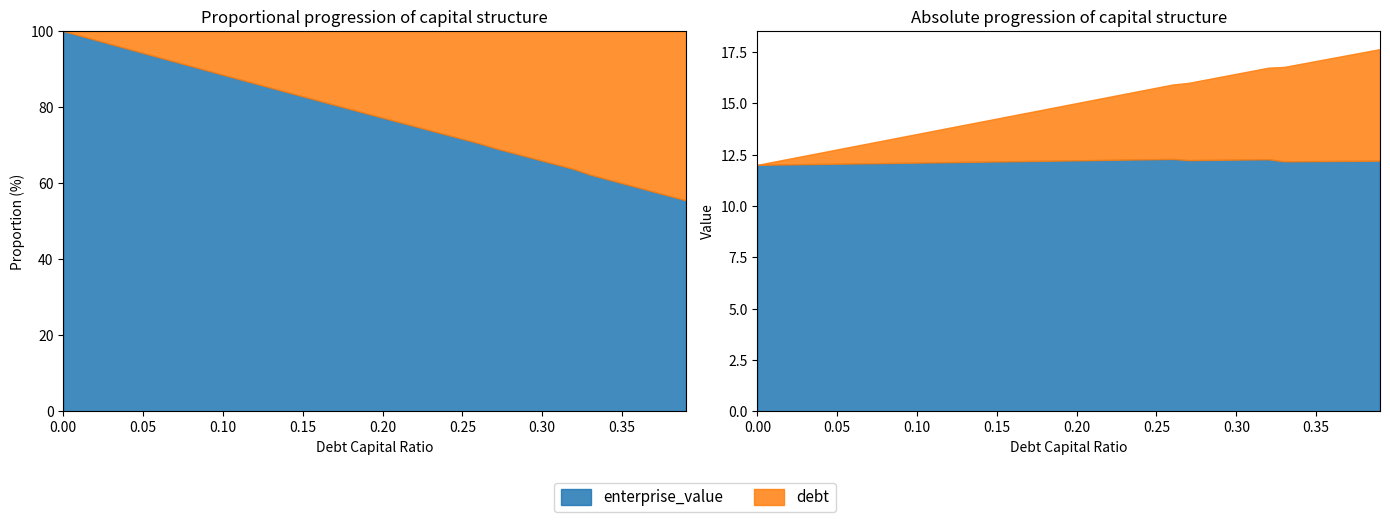

True or false: enterprise_value and debt intersect in this chart.

False